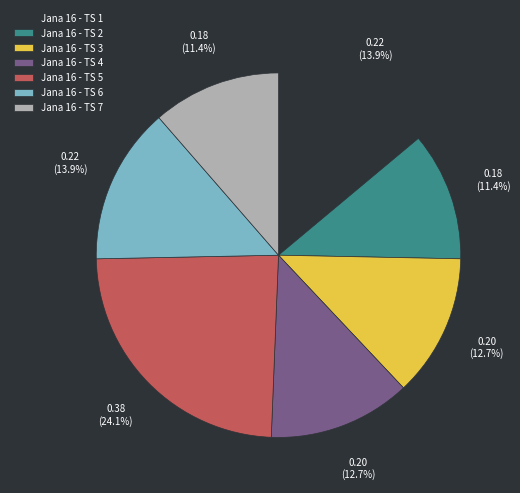

Is it true that Jana 16 - TS 1 is 7% of the pie?

False